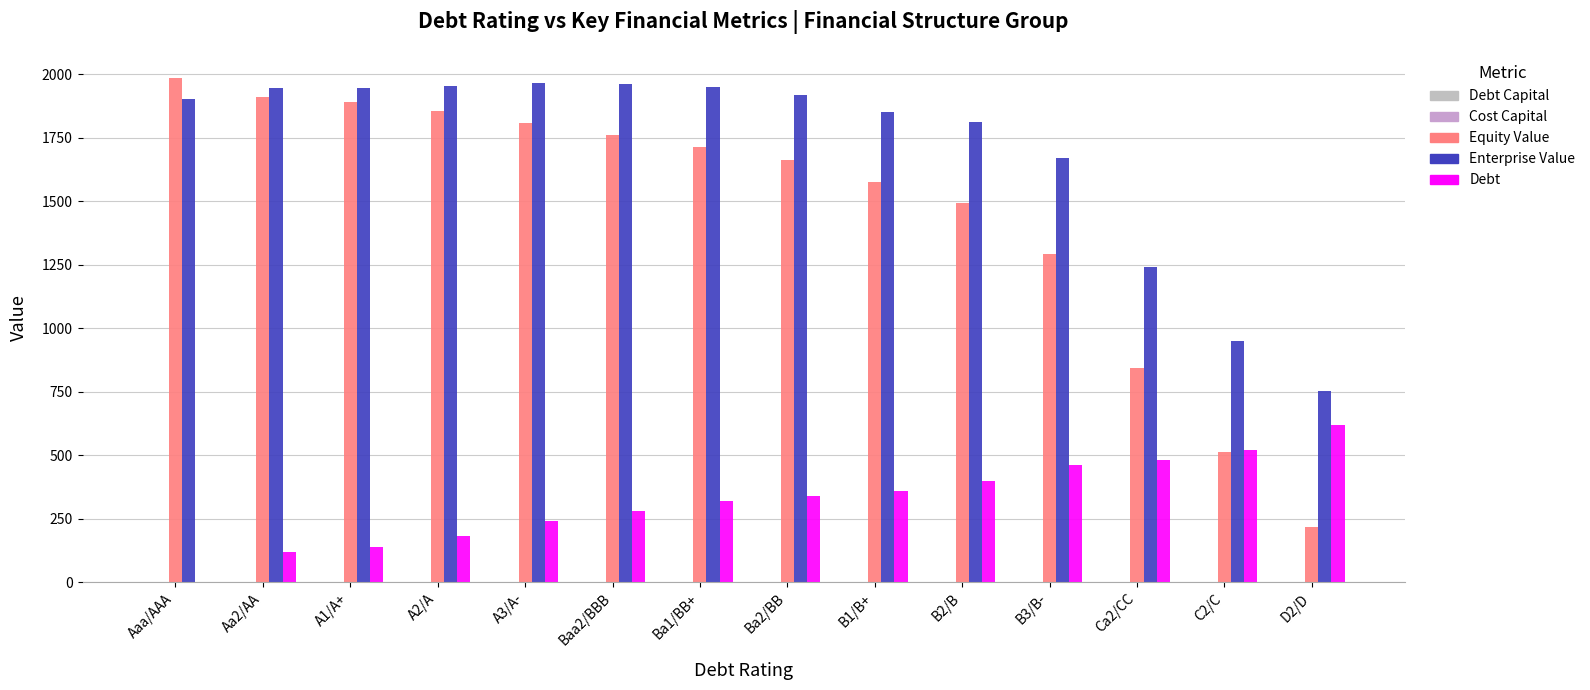

What is the sum of all Equity Value values?

20514.5